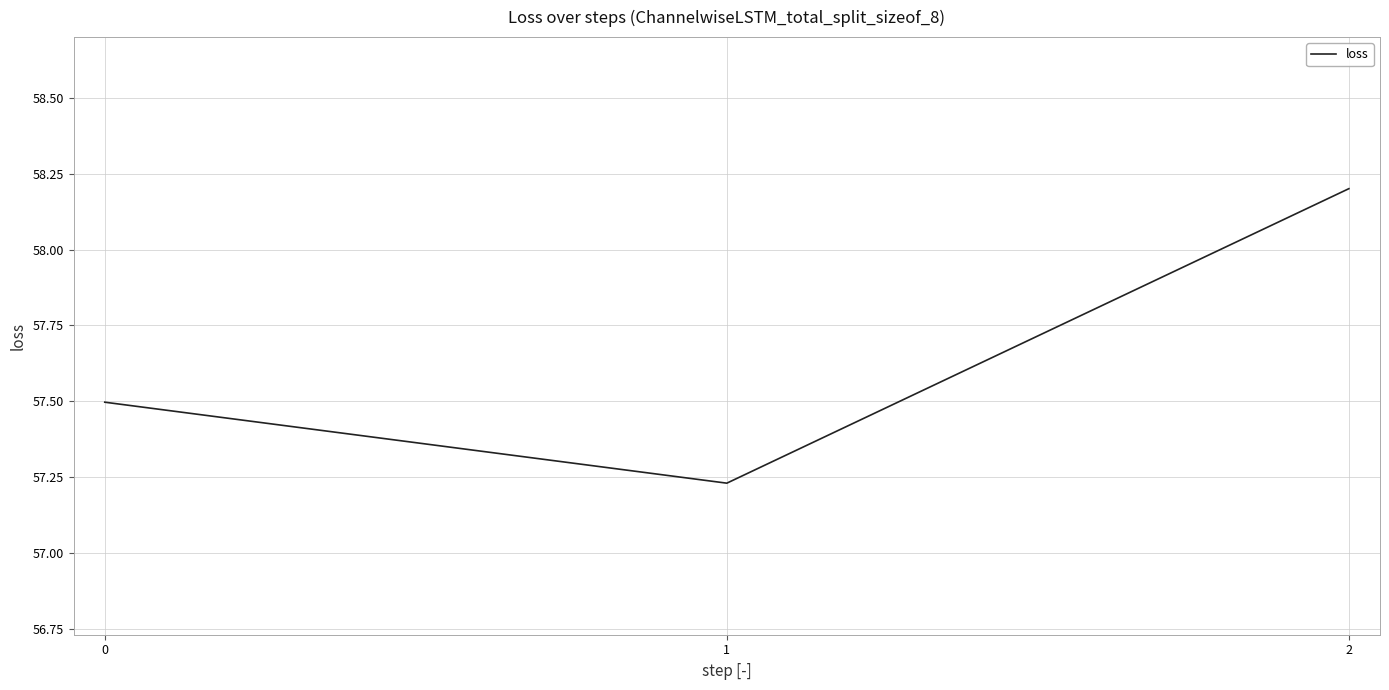

The chart shows a value of 75.8 at 0. True or false?

False